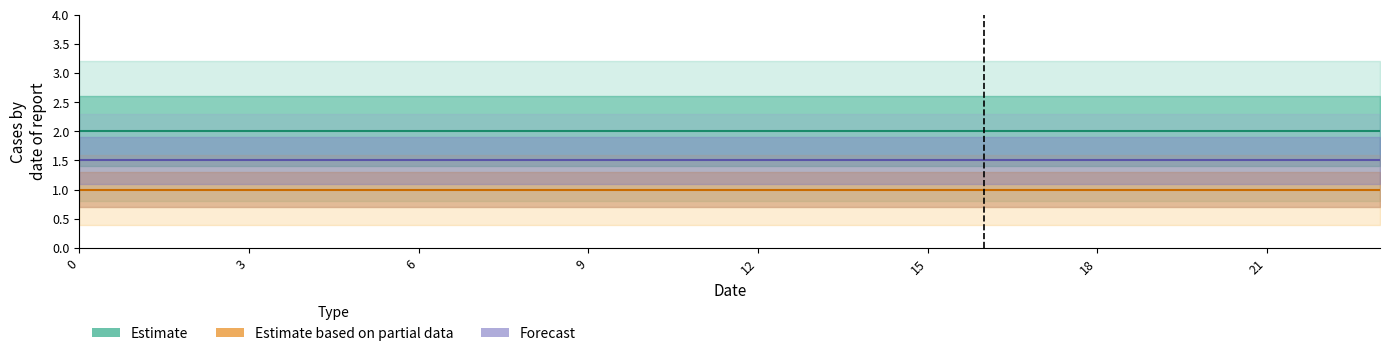

The Estimate based on partial data series shows 1.0 at 3. True or false?

True